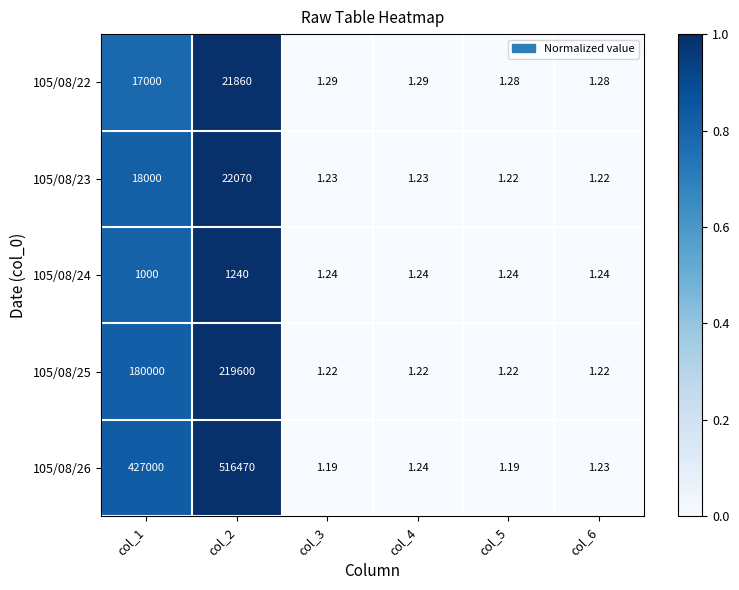

How many distinct data groups are displayed?

5